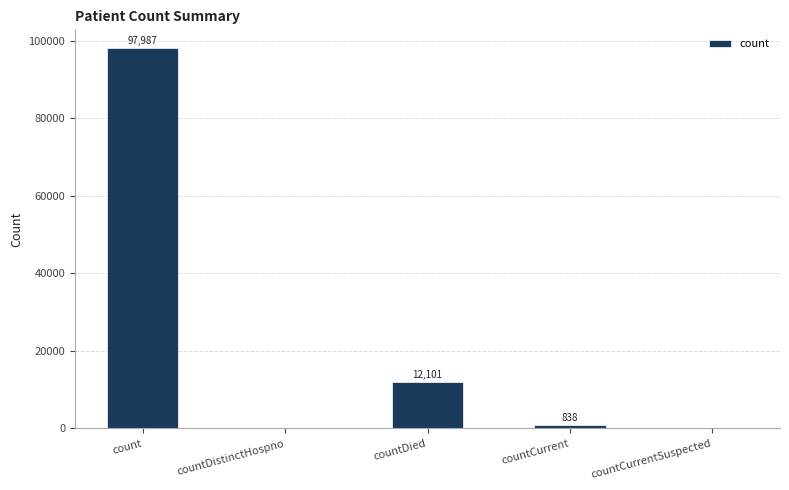

Between countCurrent and countDied, which is larger?

countDied